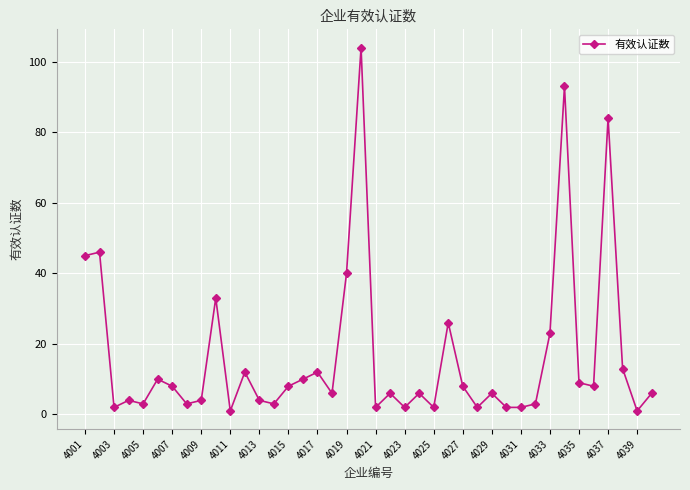

What is the difference between the second highest and minimum values?

92